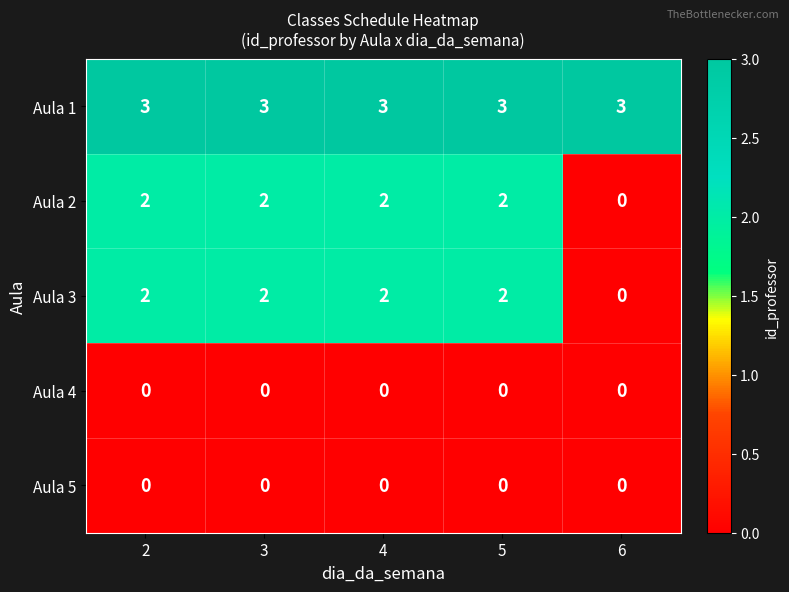

Count the Aula 2 values in the range 2 to 3.

4